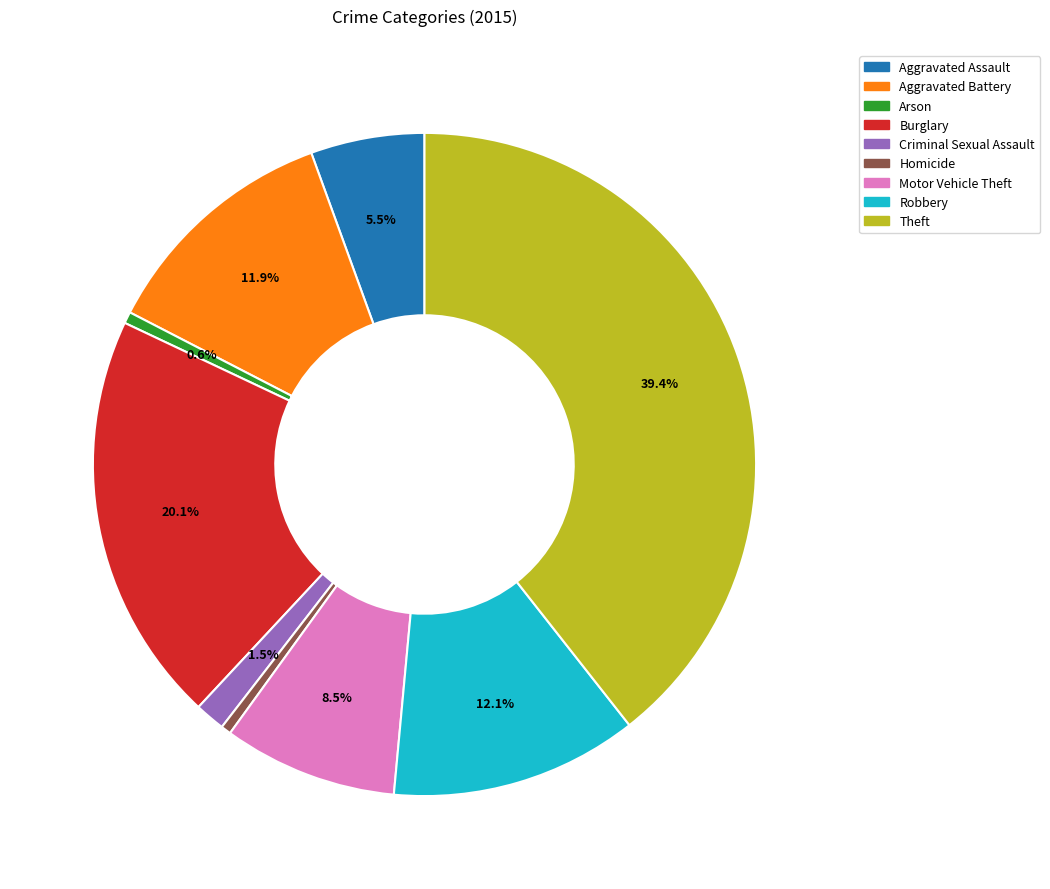

Is there a majority slice in this chart?

No